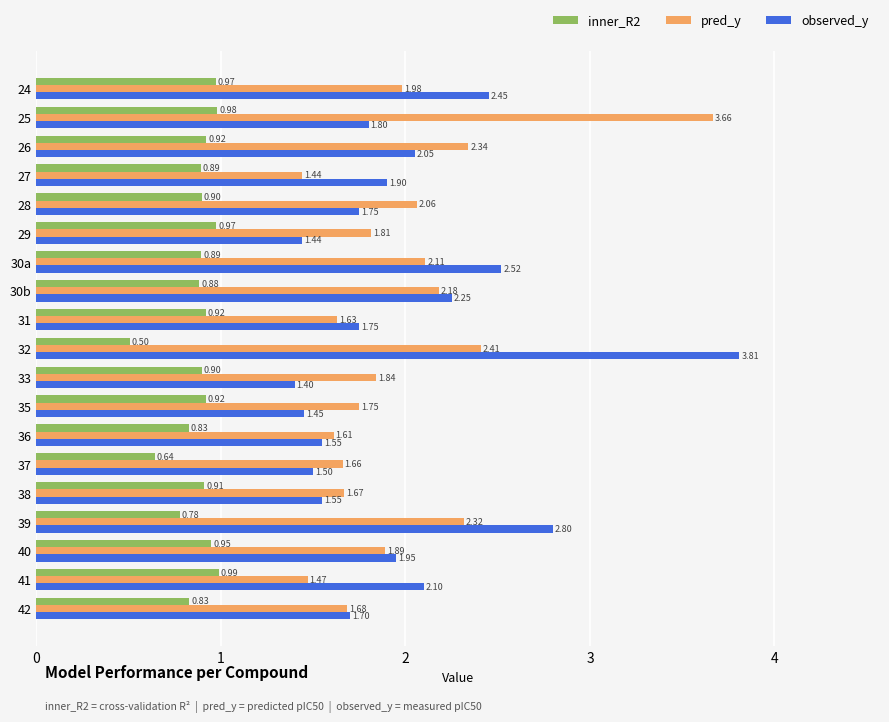

What is the sum of all pred_y values?

37.5